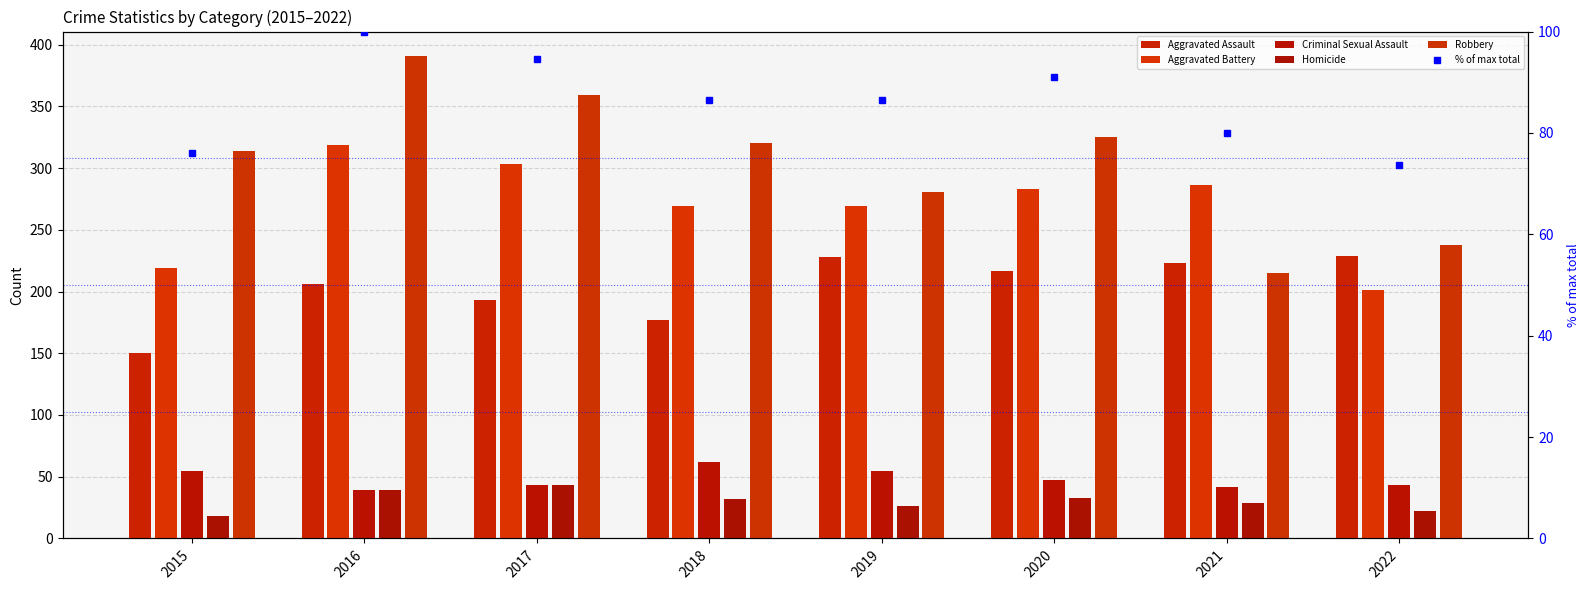

Read the % of max total value at 2015.

76.1